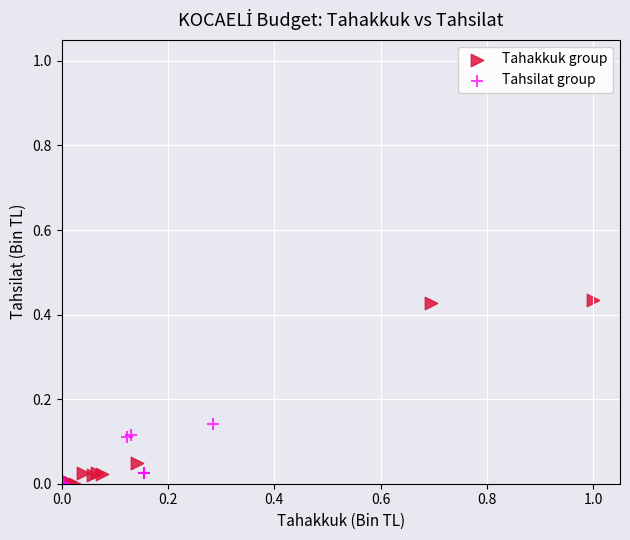

Which series has the widest spread of Y values?

Tahakkuk group